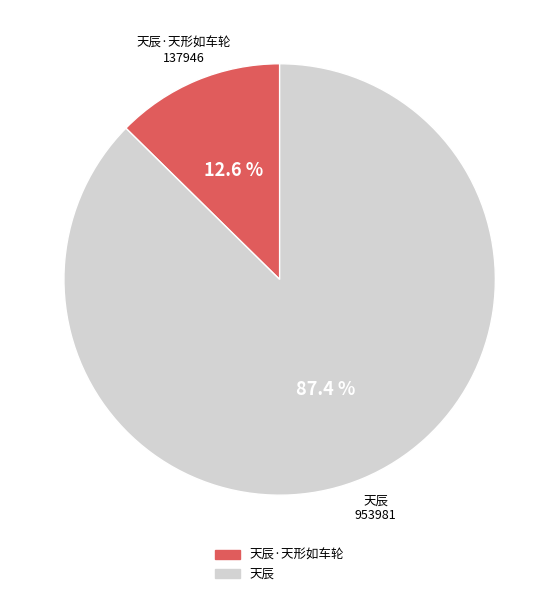

Which category has the biggest portion of the pie?

天辰